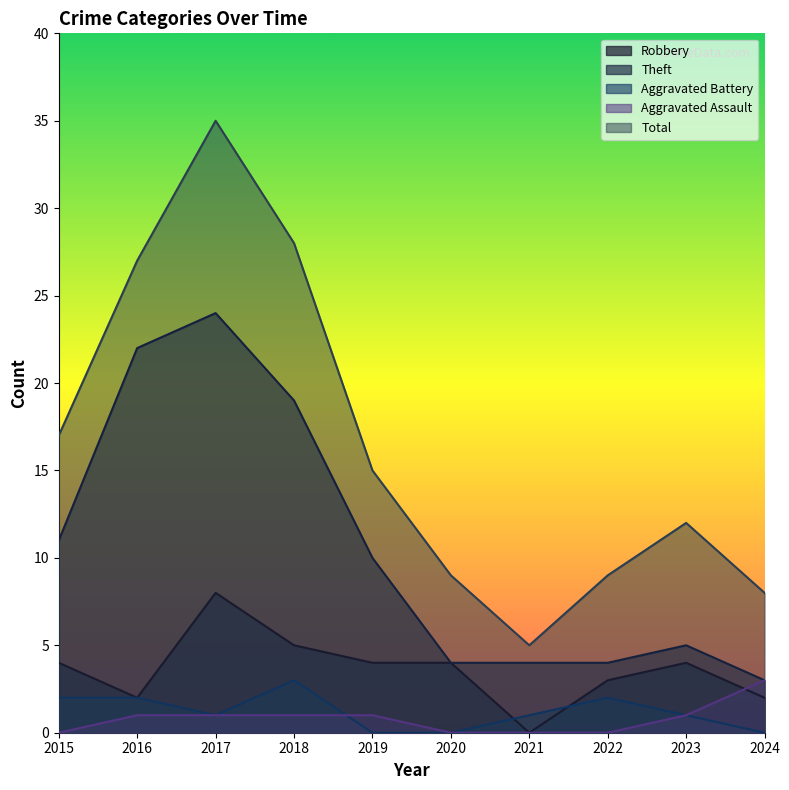

What is the approximate value of Robbery at 2015?

4